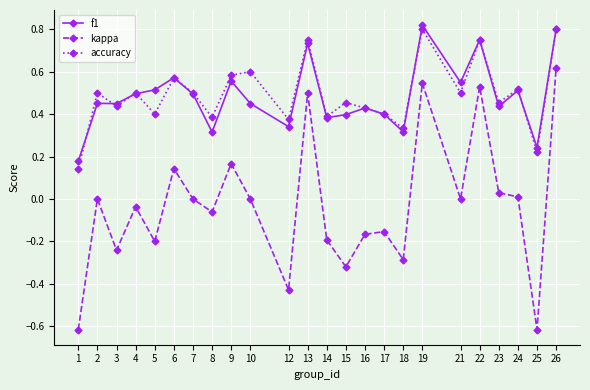

True or false: kappa has a value of -0.2 at 3.

True